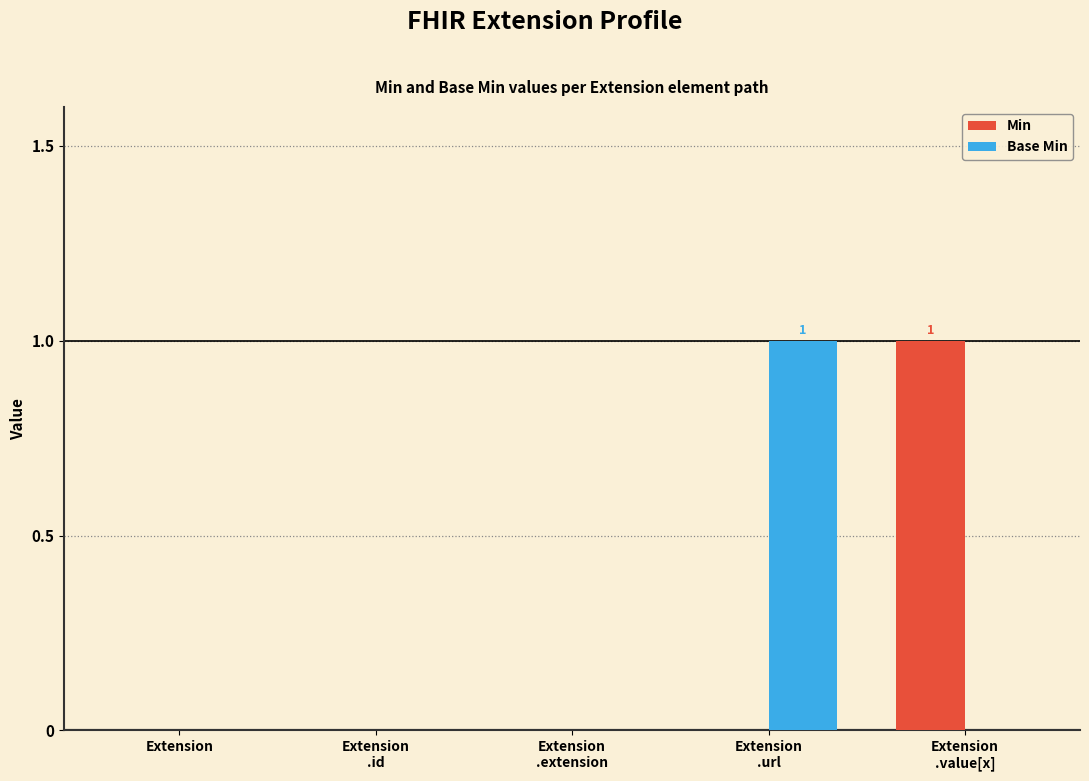

Count the number of data series in this chart.

2